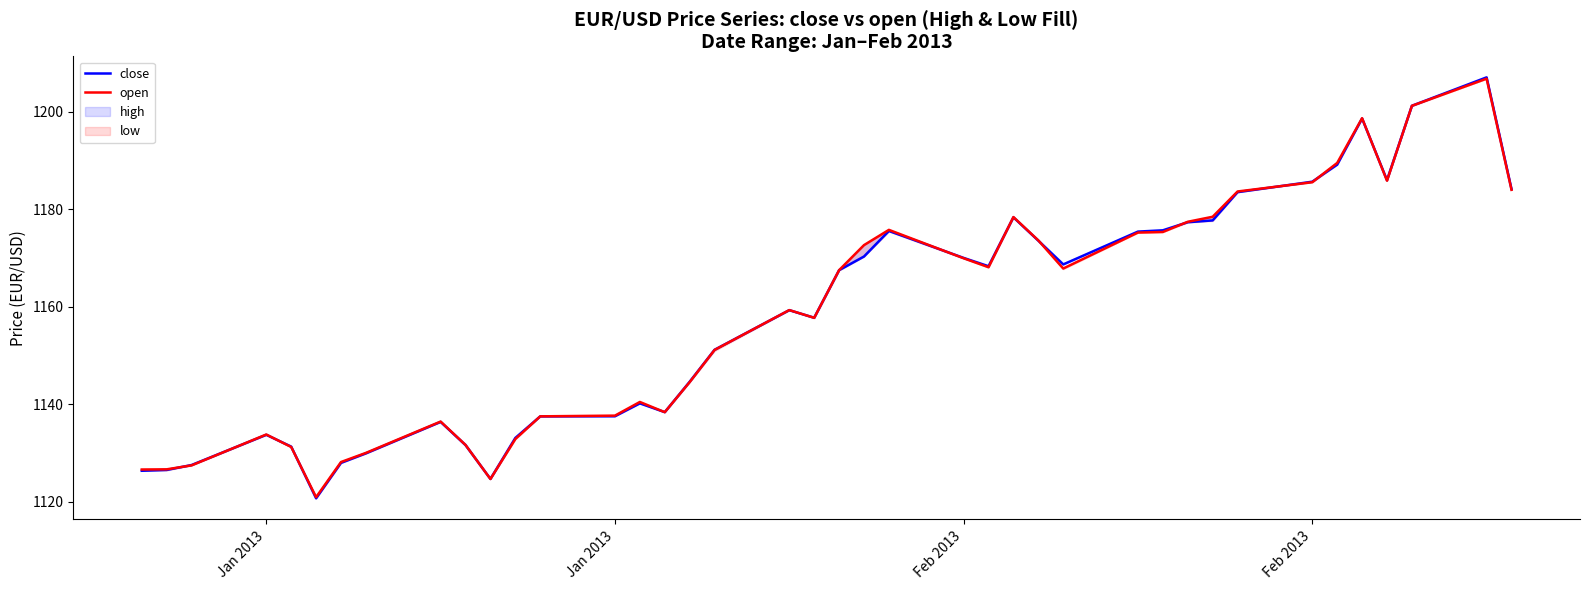

List the series in order of their peak value, highest first.

close, open